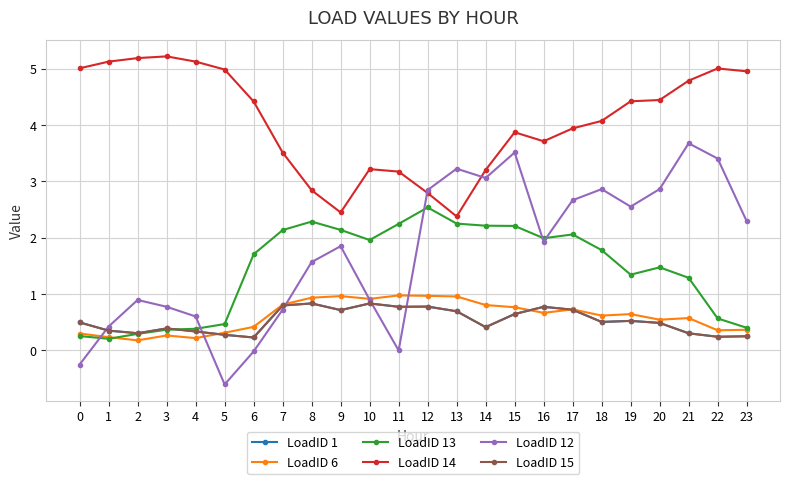

Where is the first local minimum for LoadID 15?

2